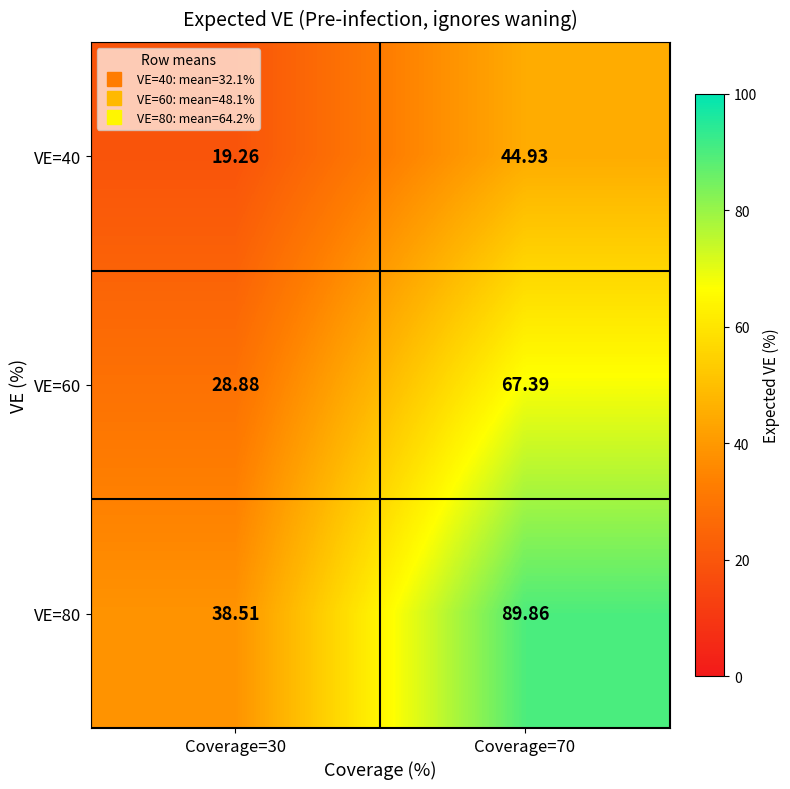

At which category is the sum across all series the highest?

Coverage=70